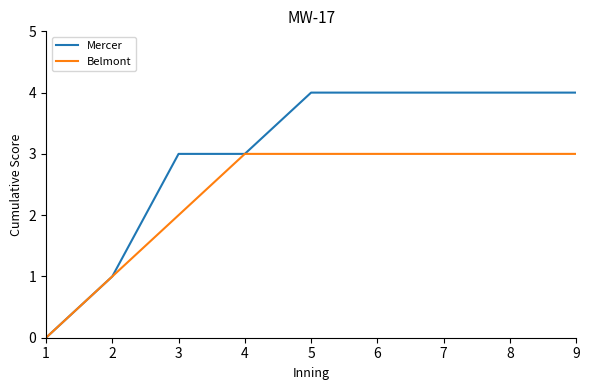

The Mercer series shows 0 at 1. True or false?

True